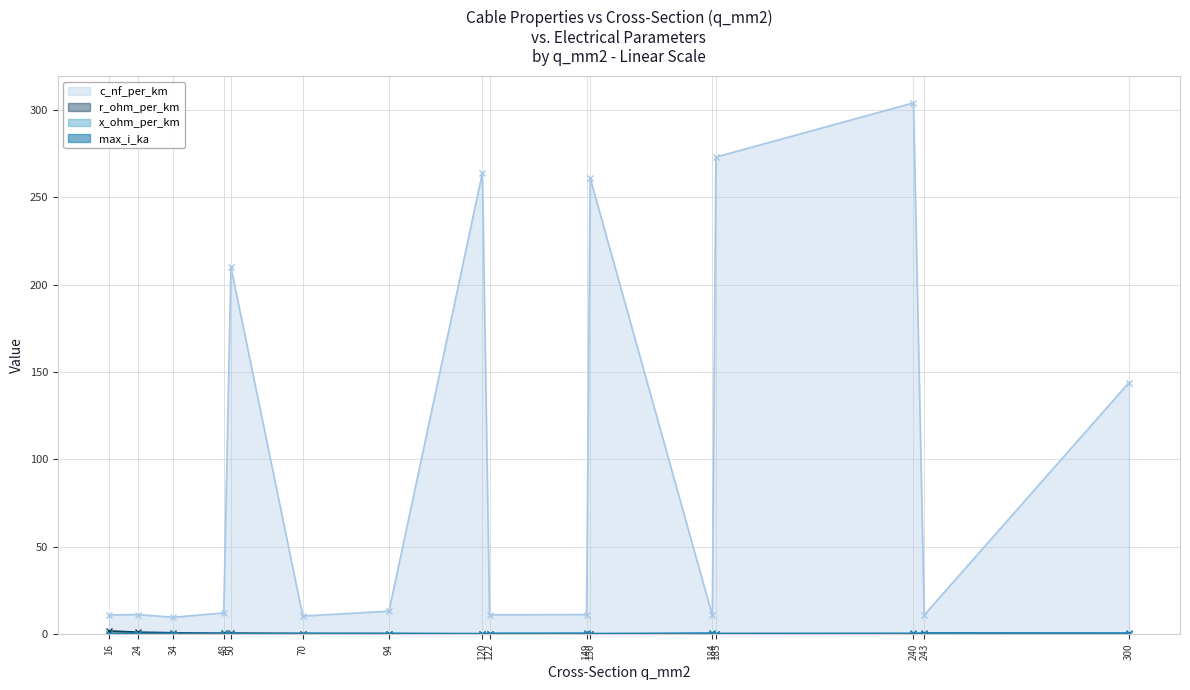

At 243, list the series in order from largest to smallest.

c_nf_per_km, max_i_ka, x_ohm_per_km, r_ohm_per_km